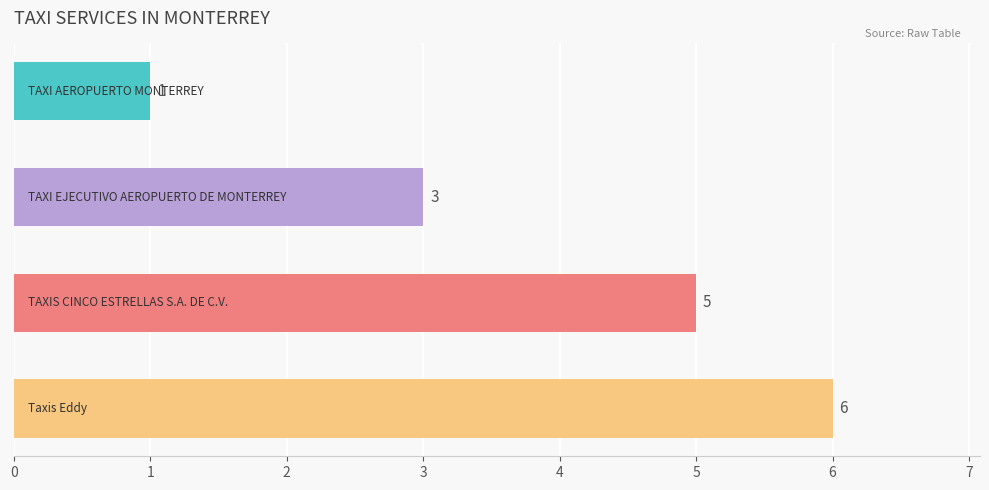

What is the difference between the maximum and minimum values?

5